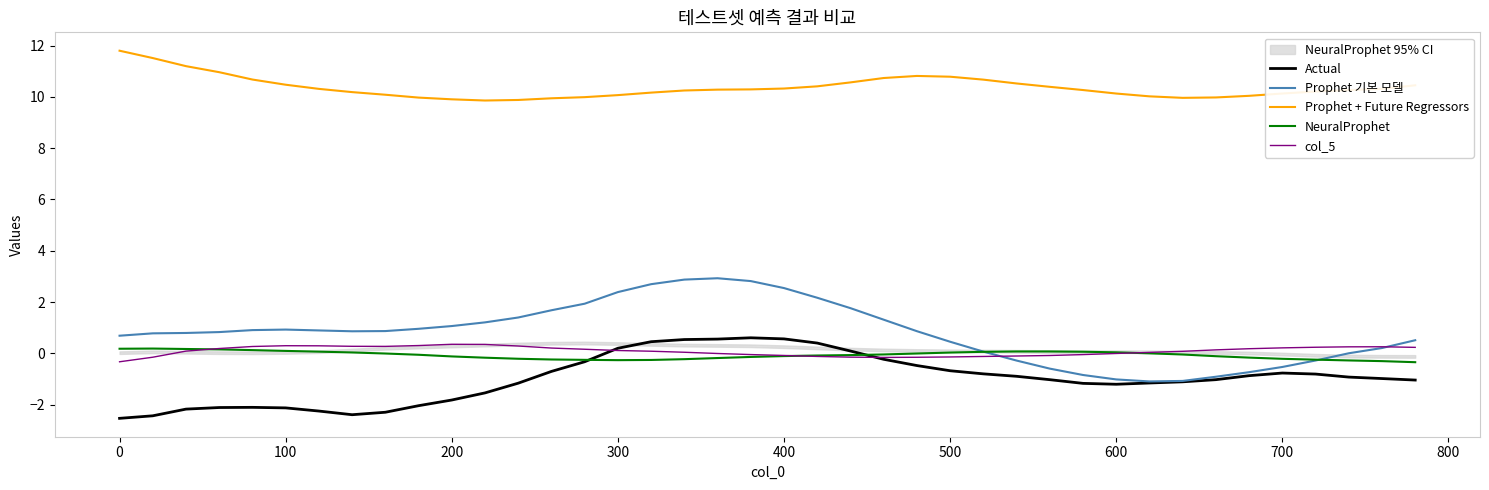

Reading right to left, transcribe all the data shown in this chart.

Actual: -1.0	-1.0	-0.9	-0.8	-0.8	-0.9	-1.0	-1.1	-1.2	-1.2	-1.2	-1.0	-0.9	-0.8	-0.7	-0.5	-0.2	0.1	0.4	0.6	0.6	0.6	0.5	0.5	0.2	-0.3	-0.7	-1.2	-1.5	-1.8	-2.0	-2.3	-2.4	-2.2	-2.1	-2.1	-2.1	-2.2	-2.4	-2.5
Prophet 기본 모델: 0.5	0.2	0.0	-0.3	-0.5	-0.7	-0.9	-1.1	-1.1	-1.0	-0.8	-0.6	-0.3	0.1	0.5	0.9	1.3	1.8	2.2	2.5	2.8	2.9	2.9	2.7	2.4	1.9	1.7	1.4	1.2	1.1	1.0	0.9	0.9	0.9	0.9	0.9	0.8	0.8	0.8	0.7
Prophet + Future Regressors: 10.5	10.3	10.3	10.2	10.1	10.0	10.0	10.0	10.0	10.1	10.3	10.4	10.5	10.7	10.8	10.8	10.7	10.6	10.4	10.3	10.3	10.3	10.2	10.2	10.1	10.0	9.9	9.9	9.9	9.9	10.0	10.1	10.2	10.3	10.5	10.7	11.0	11.2	11.5	11.8
NeuralProphet: -0.3	-0.3	-0.3	-0.2	-0.2	-0.2	-0.1	-0.0	0.0	0.0	0.1	0.1	0.1	0.1	0.0	-0.0	-0.0	-0.1	-0.1	-0.1	-0.1	-0.2	-0.2	-0.3	-0.3	-0.3	-0.2	-0.2	-0.2	-0.1	-0.1	-0.0	0.0	0.1	0.1	0.1	0.2	0.2	0.2	0.2
col_5: 0.2	0.3	0.3	0.2	0.2	0.2	0.1	0.1	0.0	-0.0	-0.0	-0.1	-0.1	-0.1	-0.1	-0.2	-0.2	-0.1	-0.1	-0.1	-0.0	-0.0	0.0	0.1	0.1	0.2	0.2	0.3	0.3	0.4	0.3	0.3	0.3	0.3	0.3	0.3	0.2	0.1	-0.1	-0.3